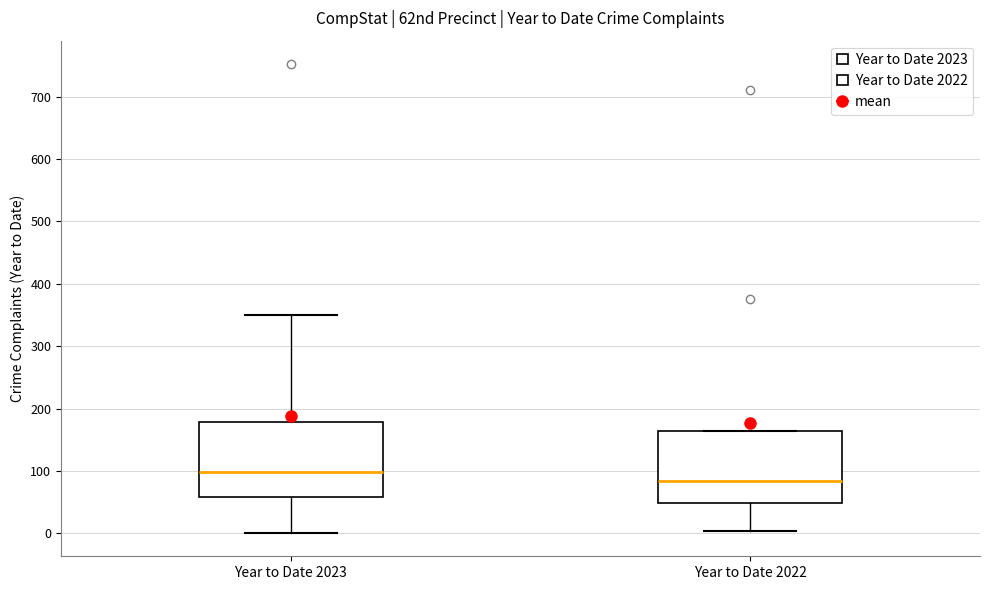

Which box's median line is the highest?

Year to Date 2023